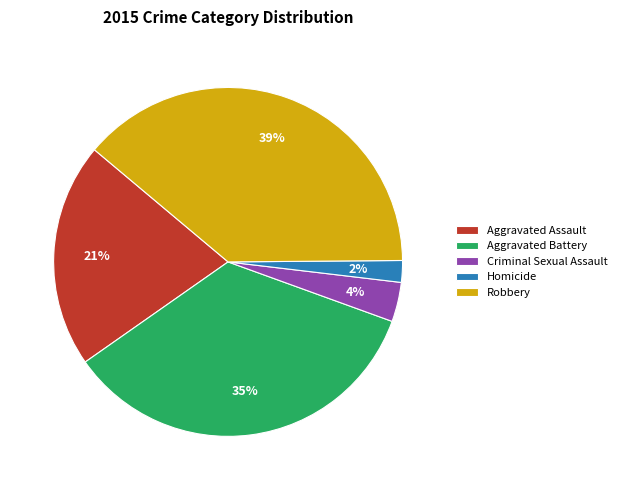

To the nearest percent, what portion does Robbery represent?

39%